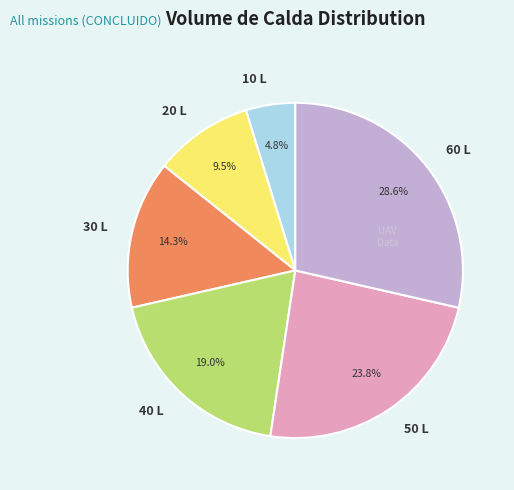

To the nearest percent, what is the combined percentage of 20 L and 10 L?

14%